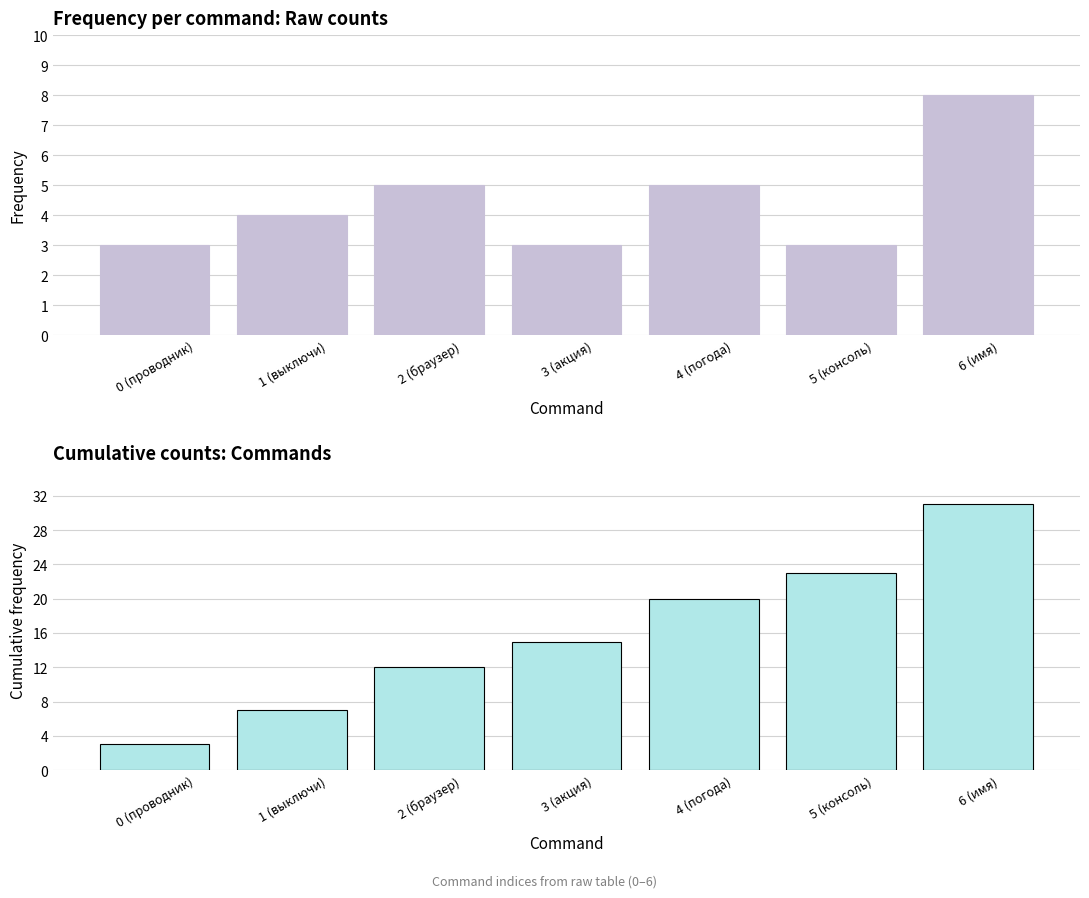

How many data points in Count are above 4?

3